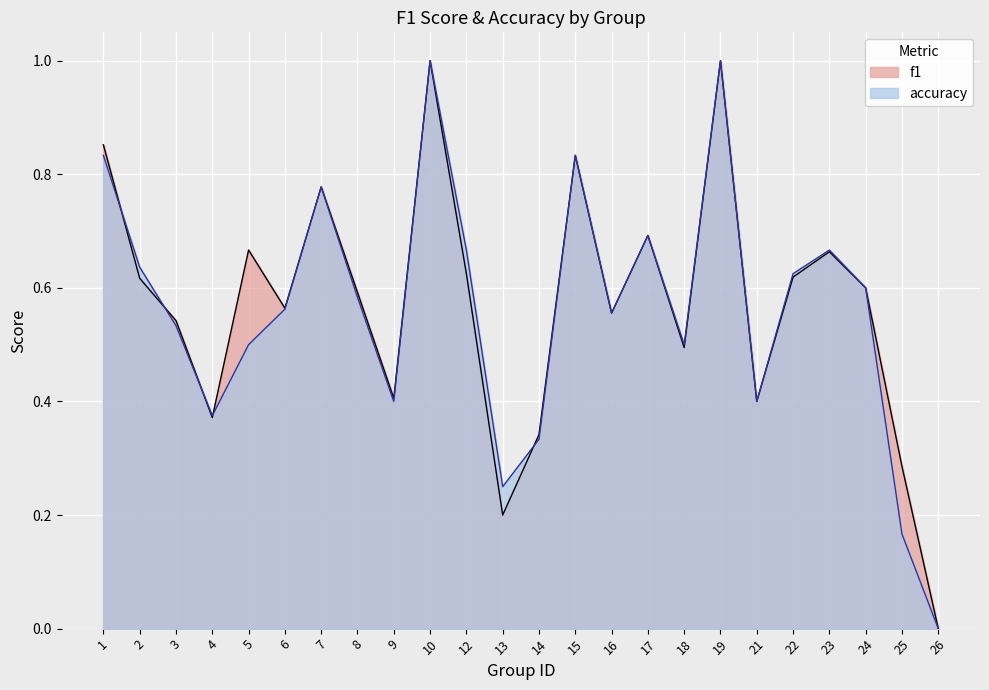

The accuracy series shows 0.8 at 15. True or false?

True